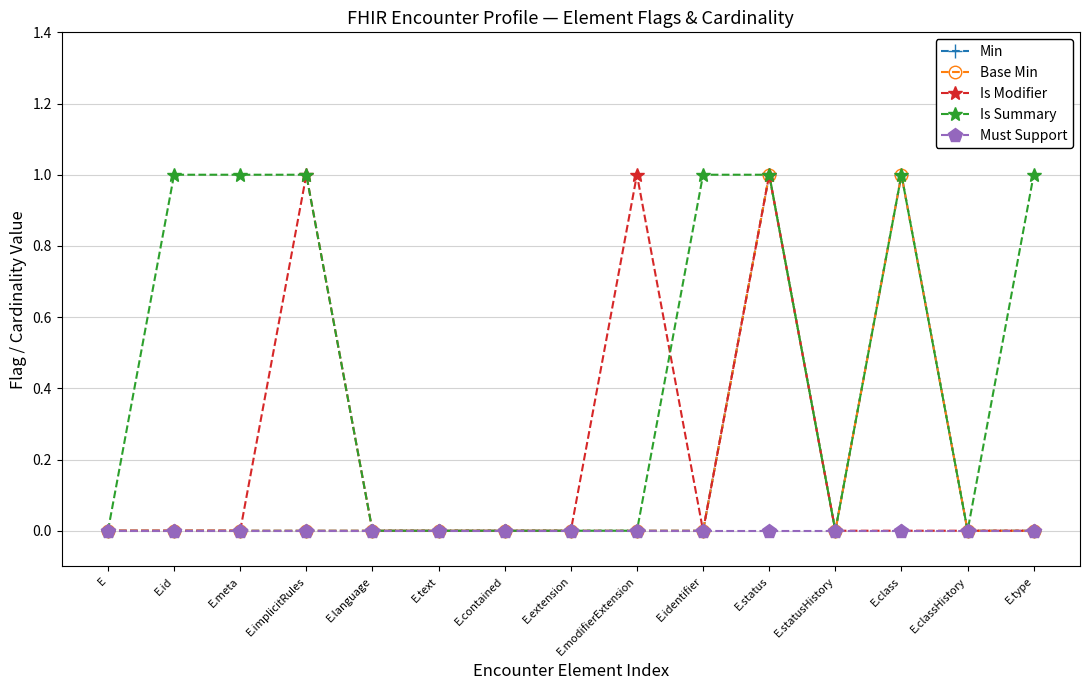

What position from the right is E.text?

10